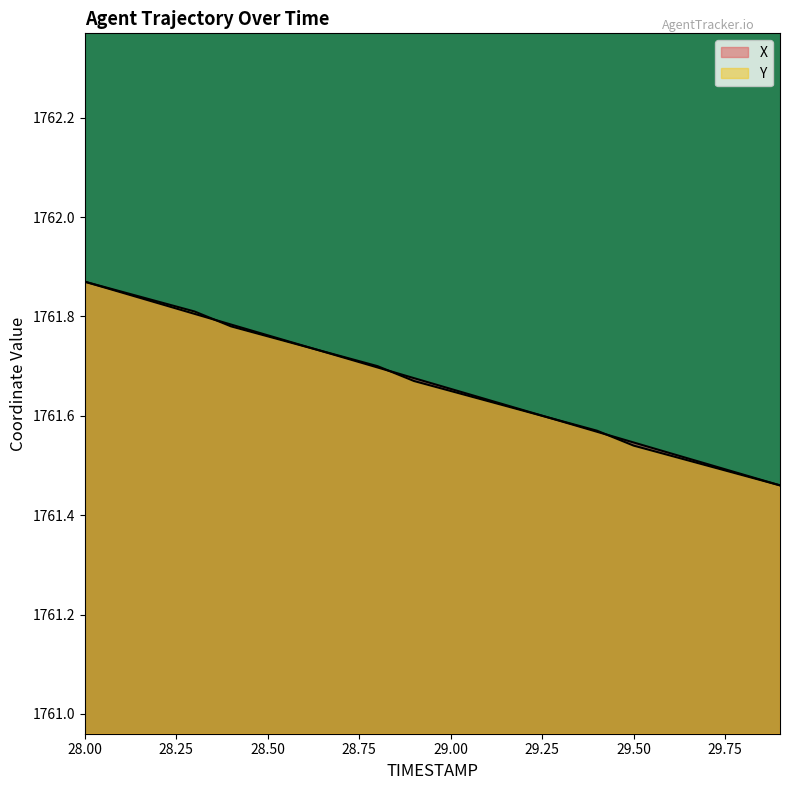

How many lines are shown in the chart?

2